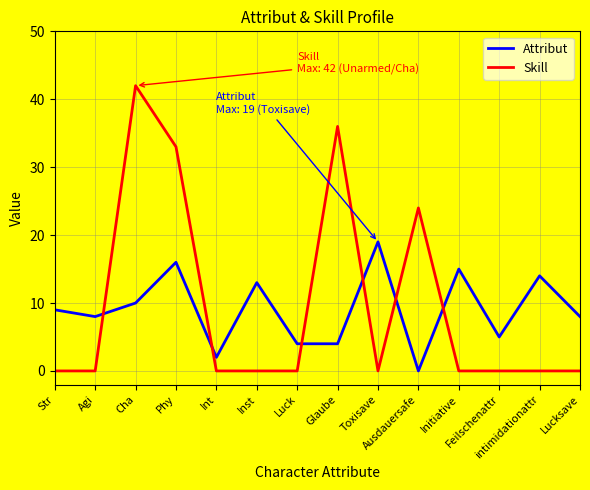

Count the number of data series in this chart.

2